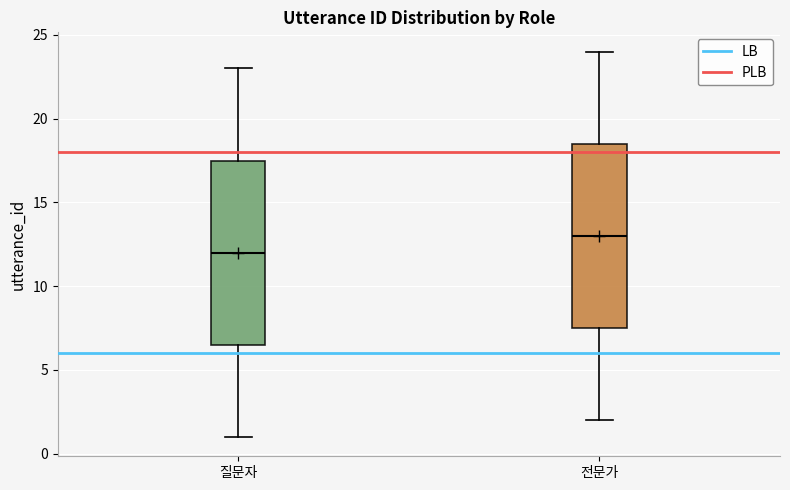

Which box's median line is the lowest?

질문자